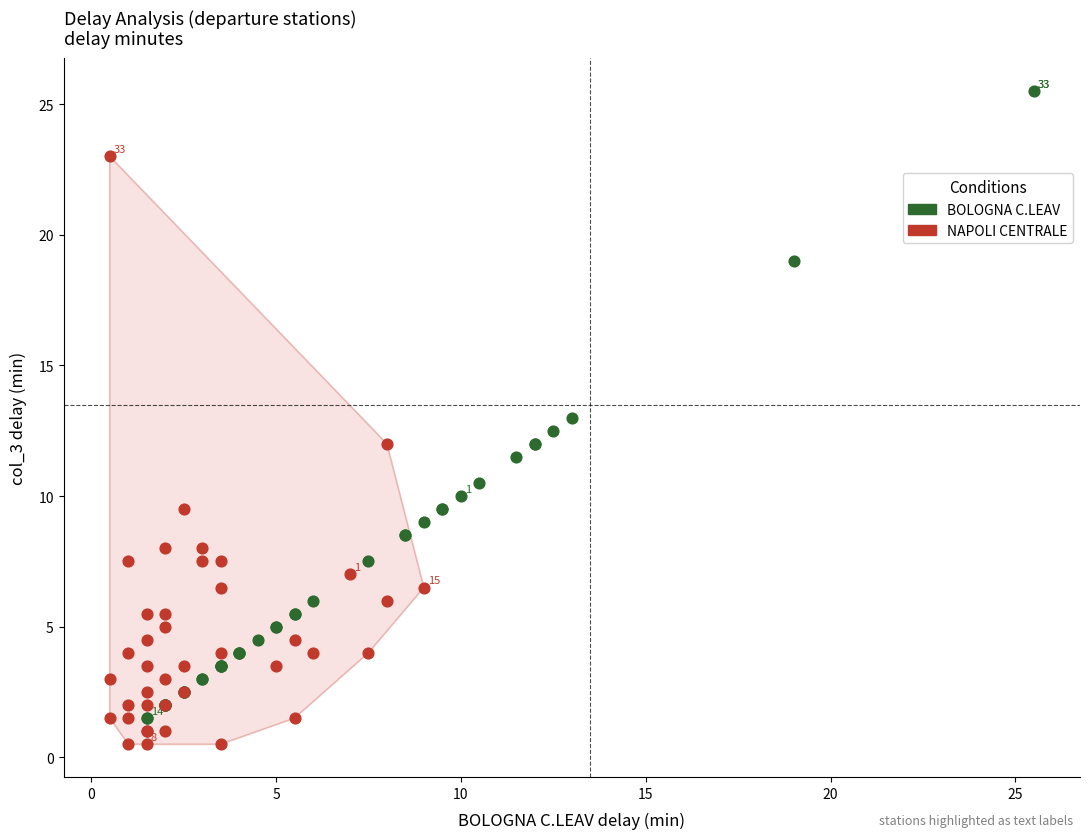

Which series reaches the minimum Y coordinate?

NAPOLI CENTRALE